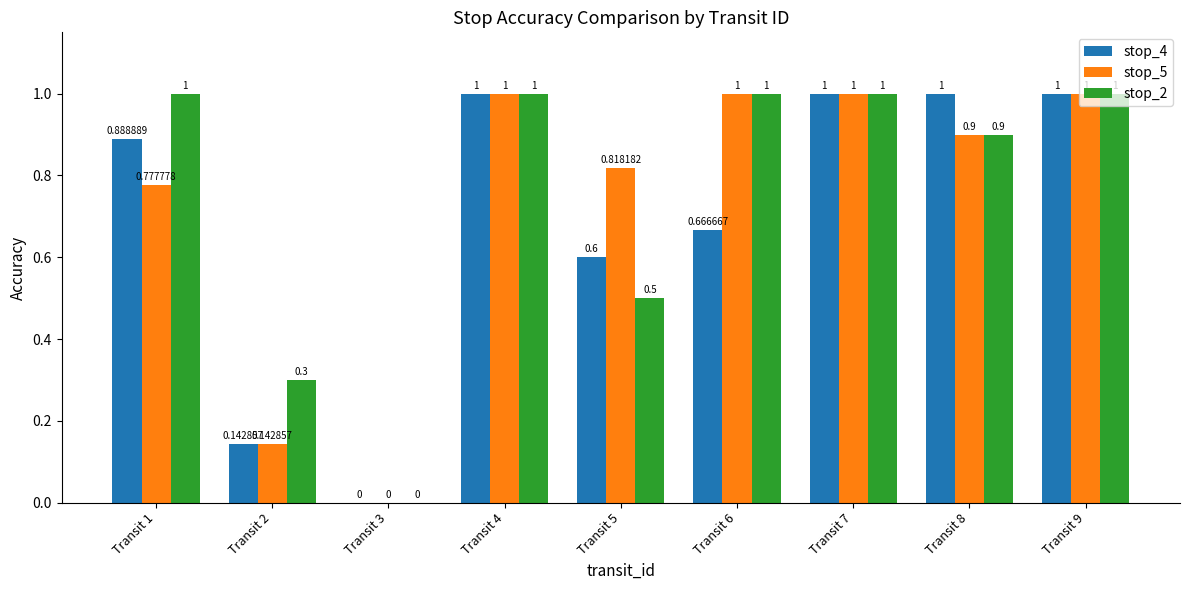

Is the value of stop_2 at Transit 3 greater than the value of stop_4 at Transit 4?

No